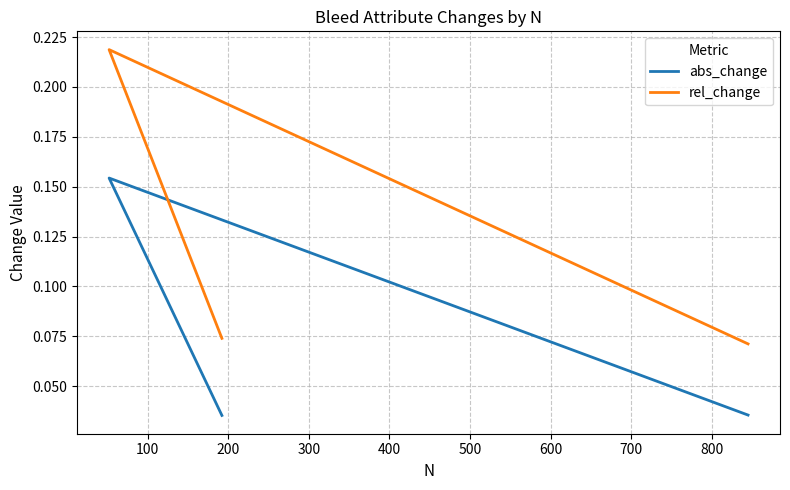

At how many categories does at least one series exceed 0?

3